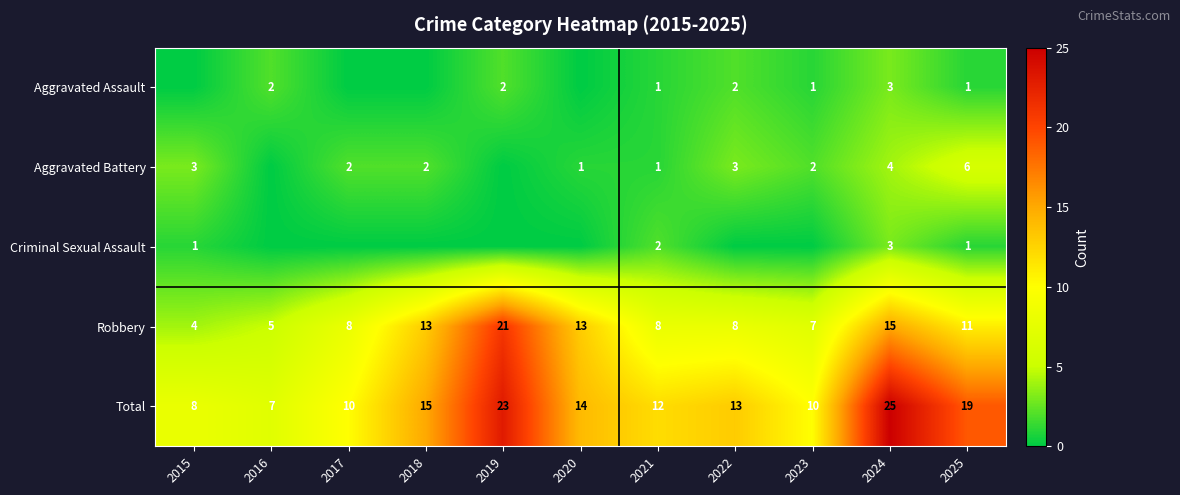

What is the spread (max minus min) of values at 2024?

22